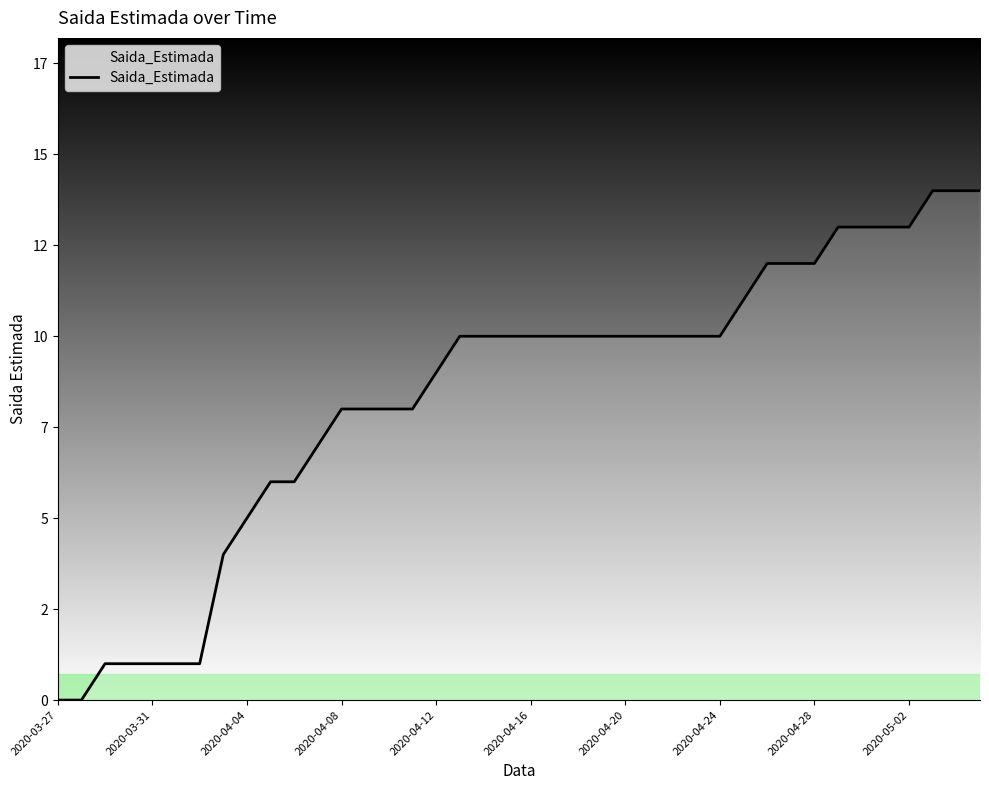

What is the difference between the second highest and second lowest values?

14